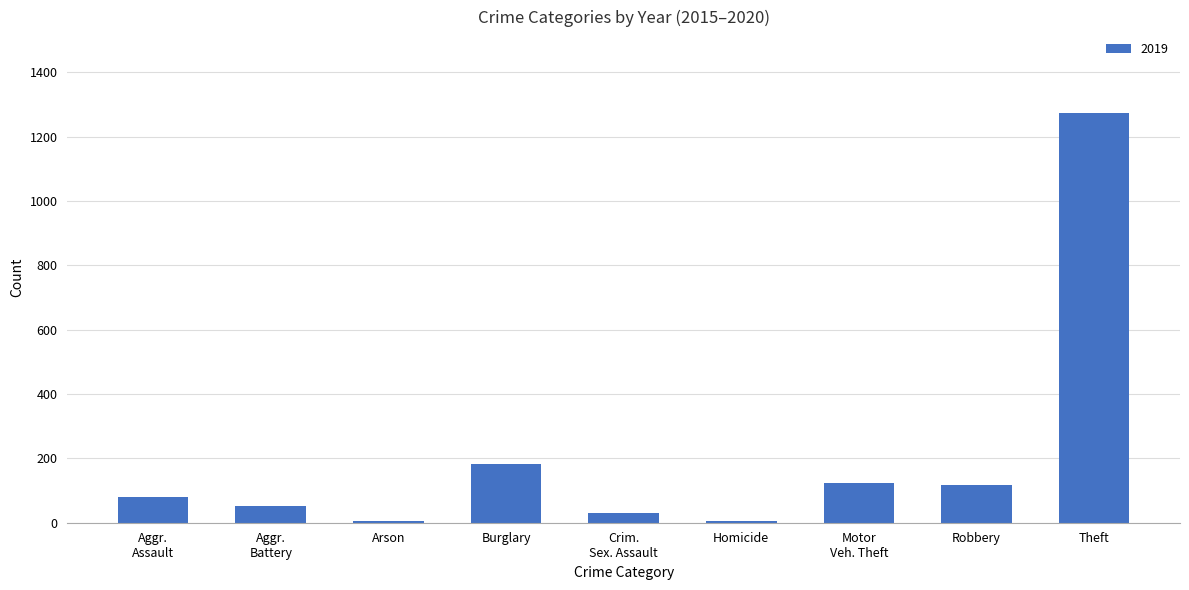

At which label is the value closest to 638?

Burglary